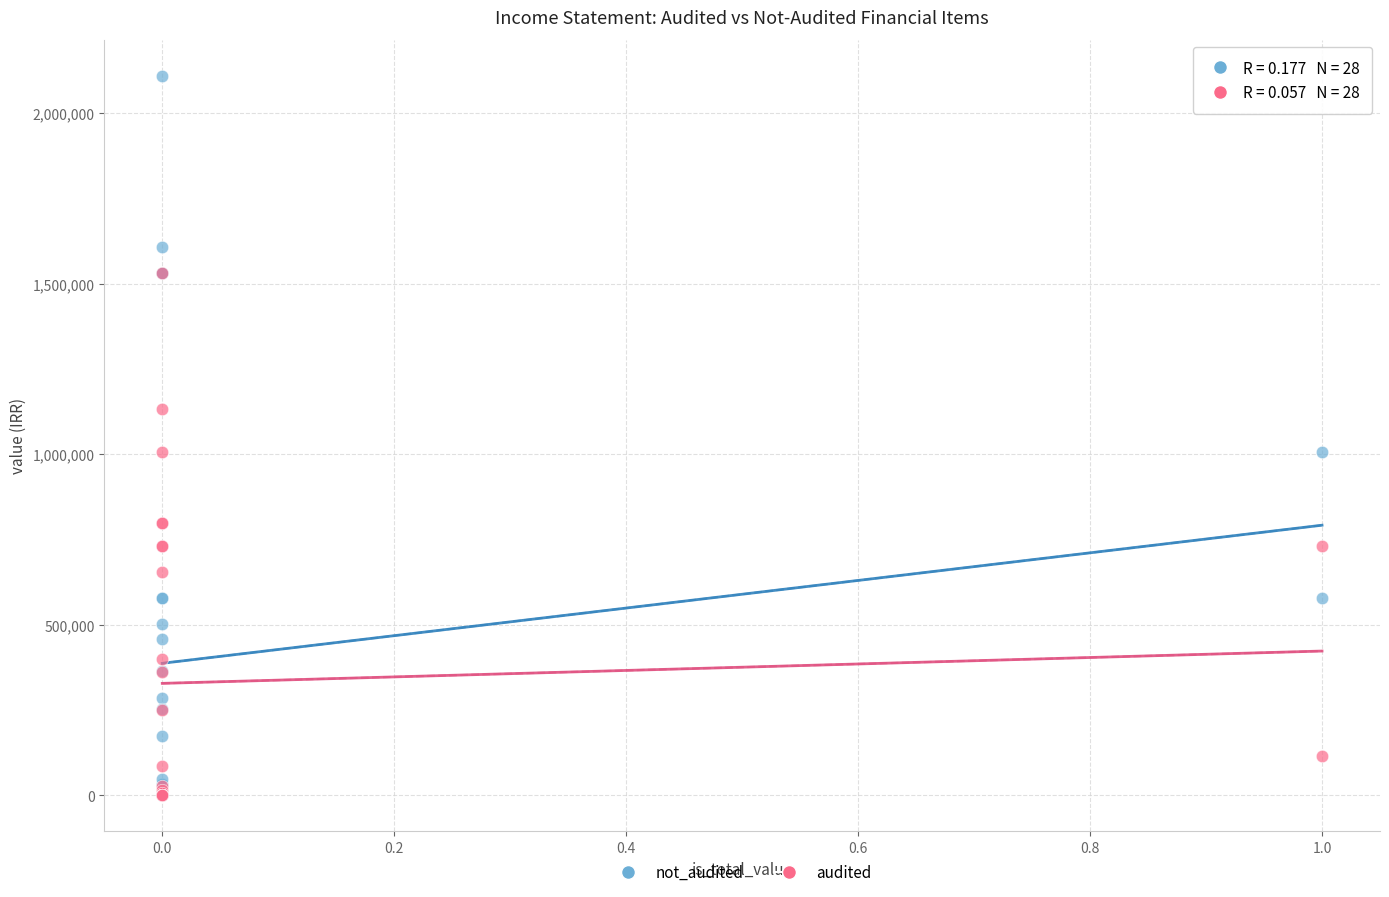

Which series contains the highest Y value?

not_audited